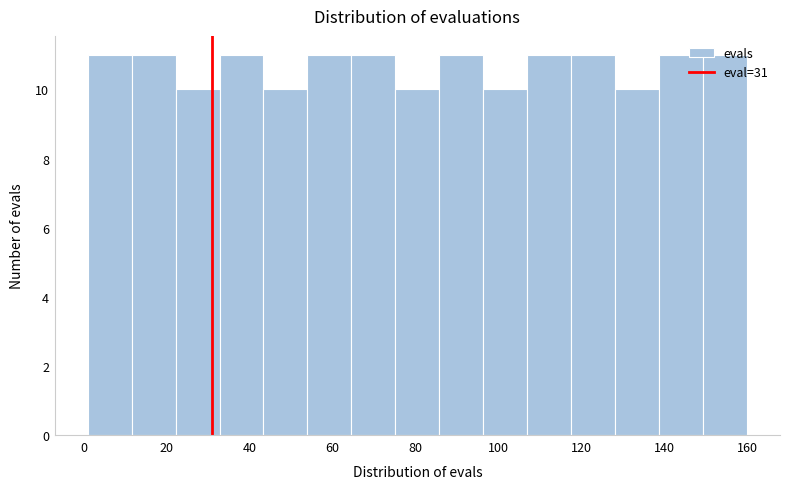

Reading left to right, list every bar in this chart as the range it spans on the x-axis followed by its height. Neither the bar edges nor the heights are printed on the chart, so give them approximately, as read against the axes.

1.0 to 11.6: 11
11.6 to 22.2: 11
22.2 to 32.8: 10
32.8 to 43.4: 11
43.4 to 54.0: 10
54.0 to 64.6: 11
64.6 to 75.2: 11
75.2 to 85.8: 10
85.8 to 96.4: 11
96.4 to 107.0: 10
107.0 to 117.6: 11
117.6 to 128.2: 11
128.2 to 138.8: 10
138.8 to 149.4: 11
149.4 to 160.0: 11